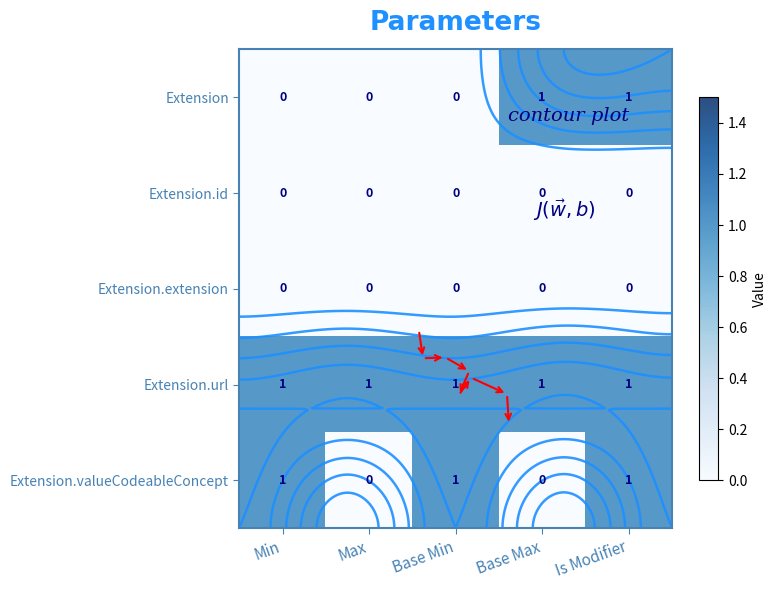

What is the total value across all series at Min?

2